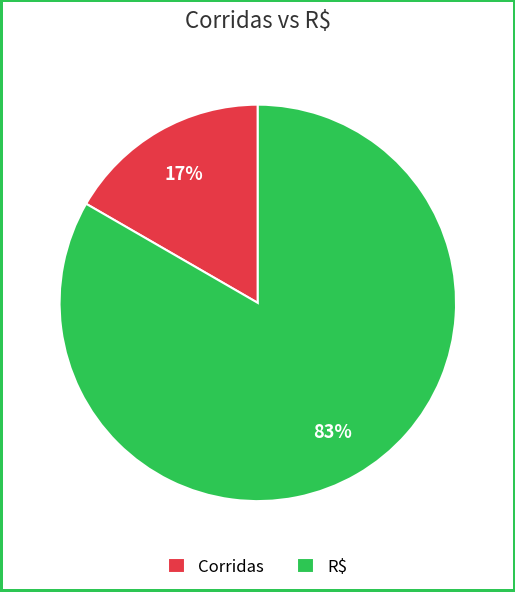

To the nearest percent, what percentage of the pie is R$?

83%